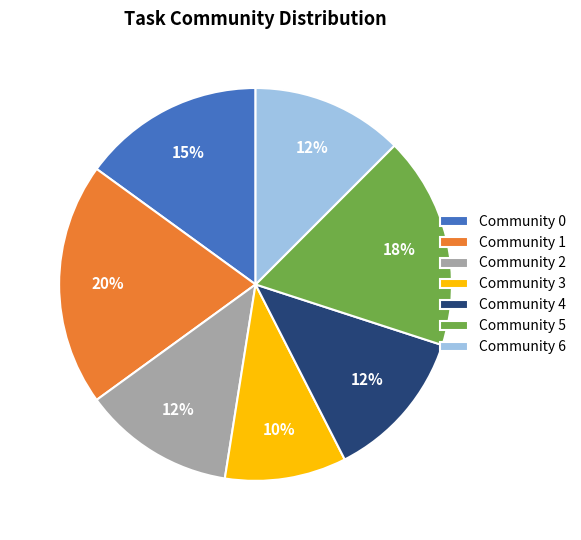

True or false: Community 5 accounts for 17% of the total.

True